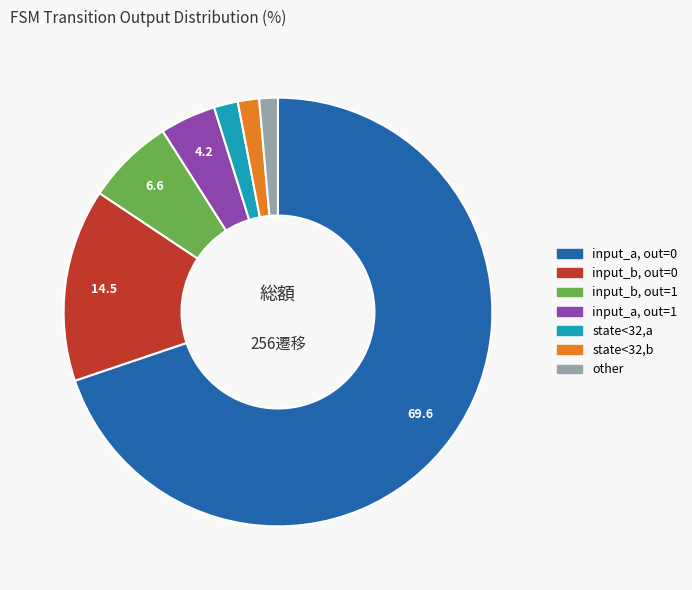

Does any single category account for the majority?

Yes